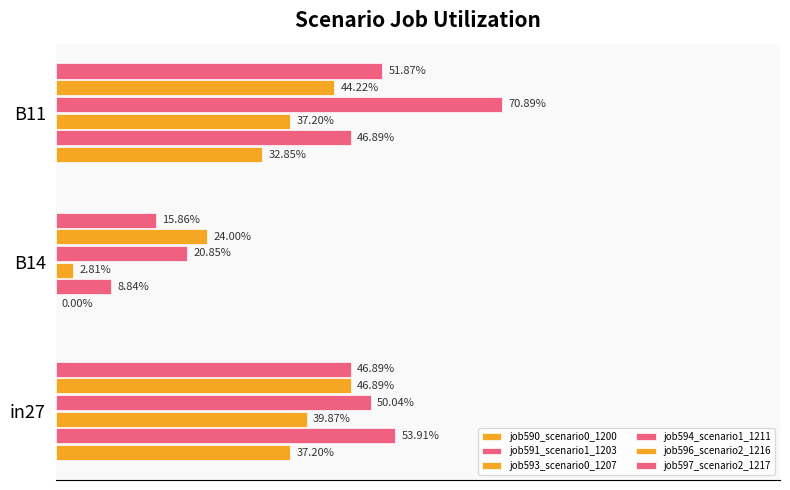

How many bars are there in total?

18